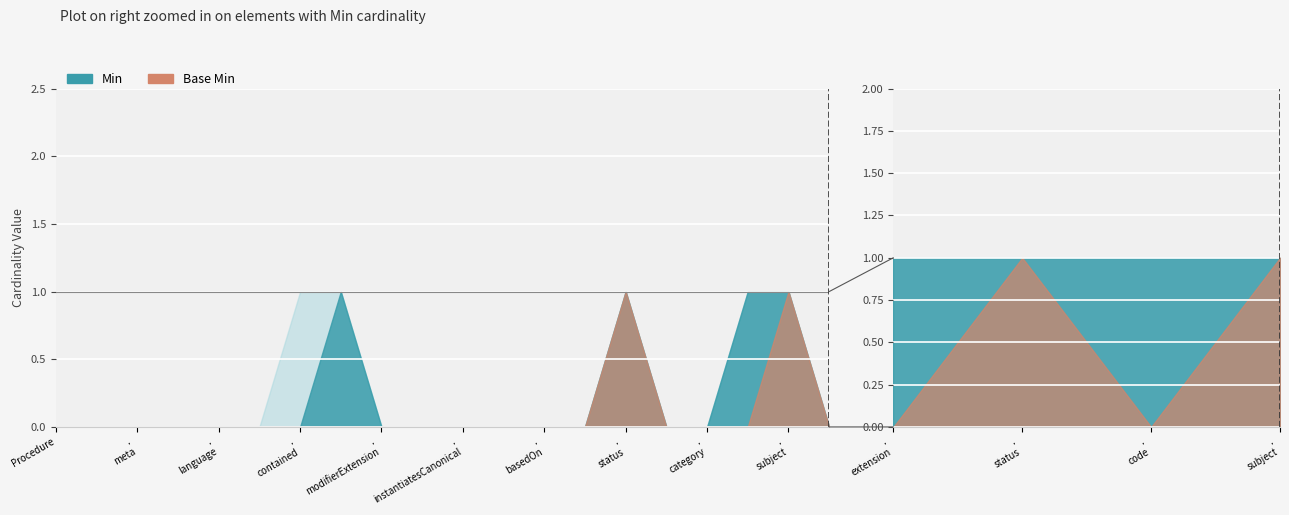

True or false: Base Min has more than 2 interior local peaks.

False